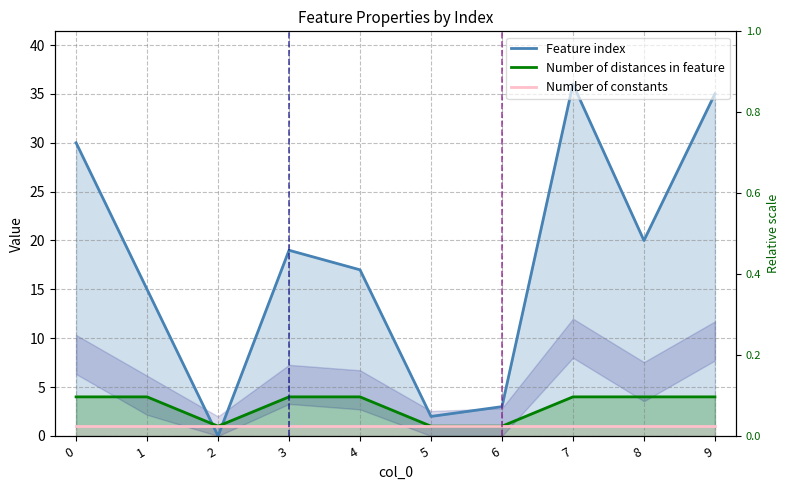

Rank the series at 0 from lowest to highest value.

Number of constants, Number of distances in feature, Feature index